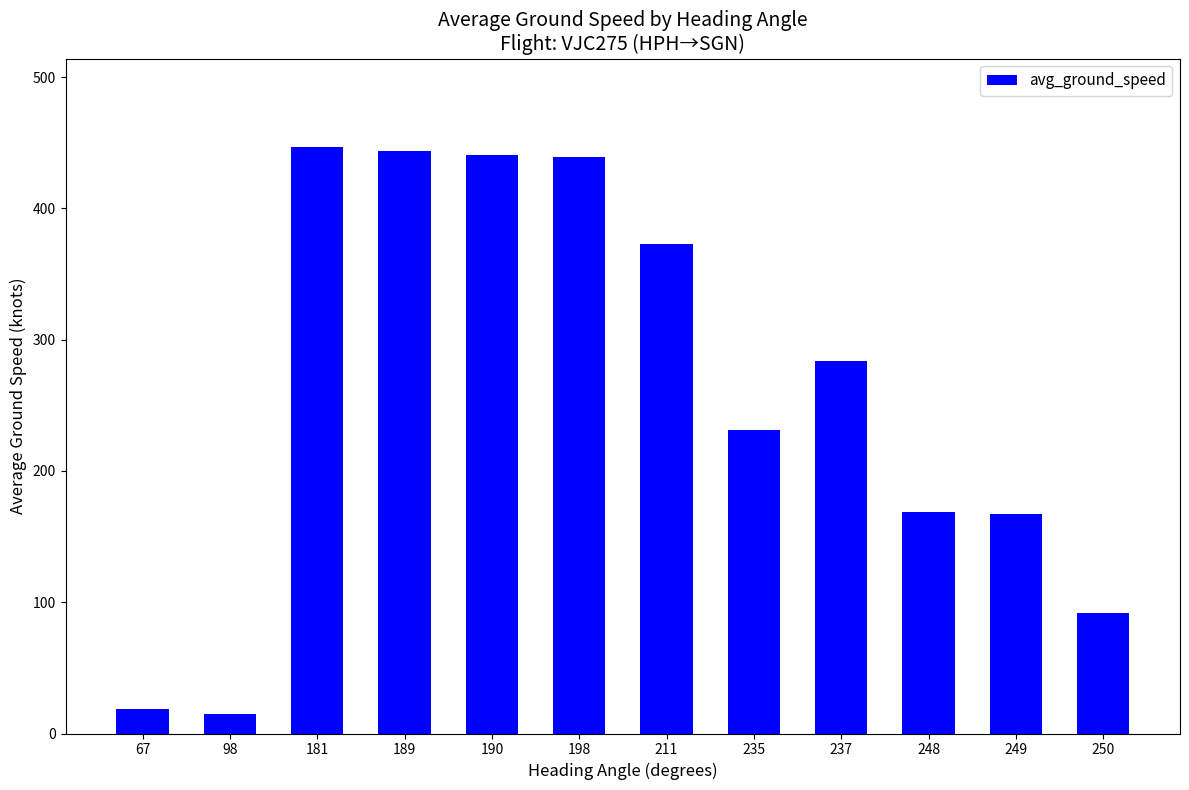

What is the smallest value displayed?

15